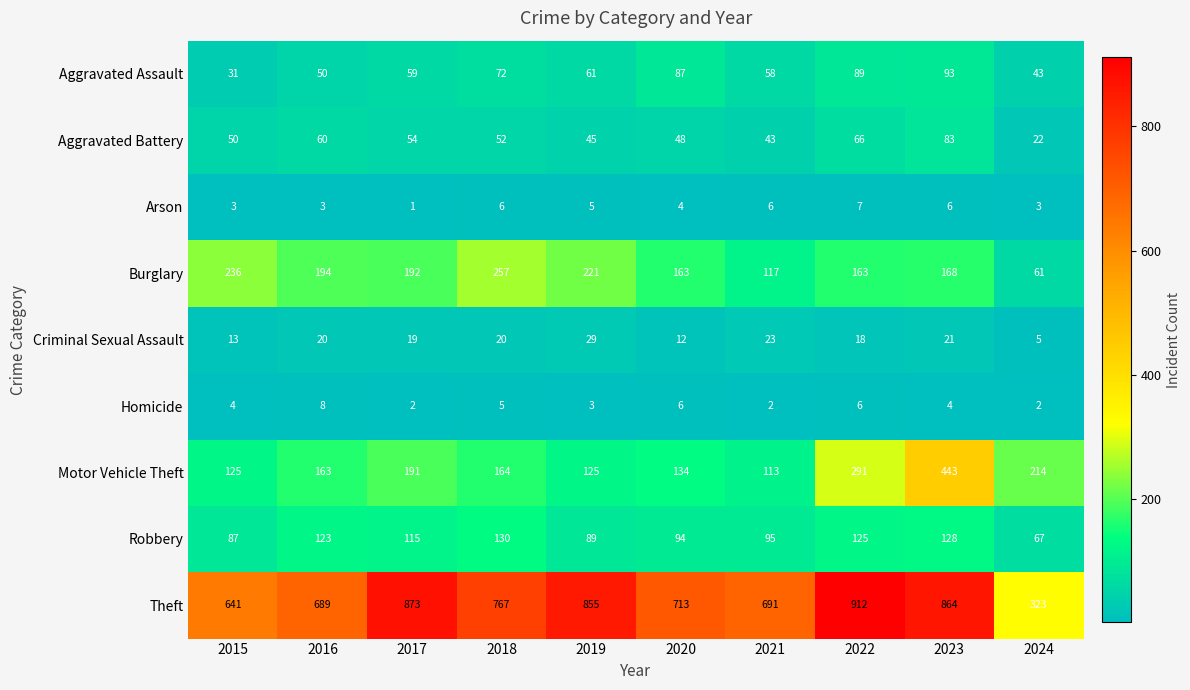

Is it true that Burglary equals 61 at 2019?

False